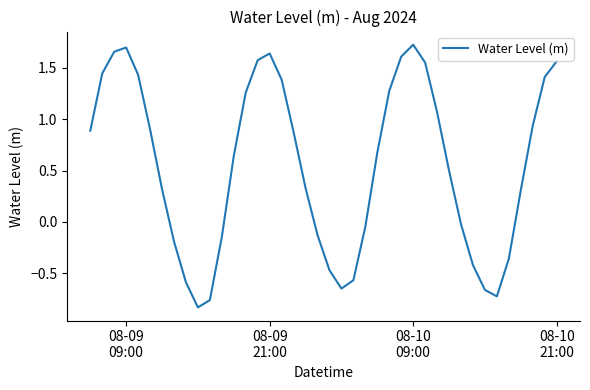

What is the difference between the maximum and minimum values?

2.6